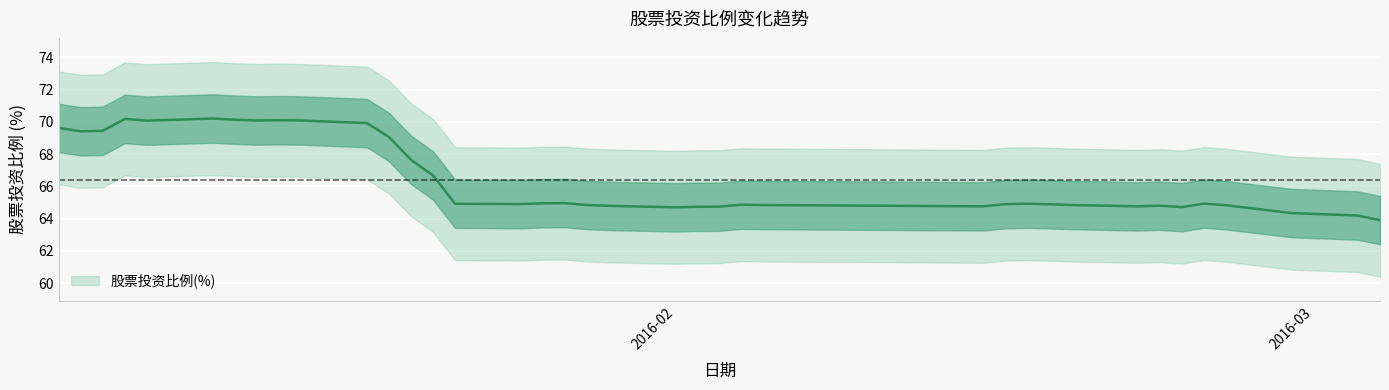

What is the sum of all values?

2655.1